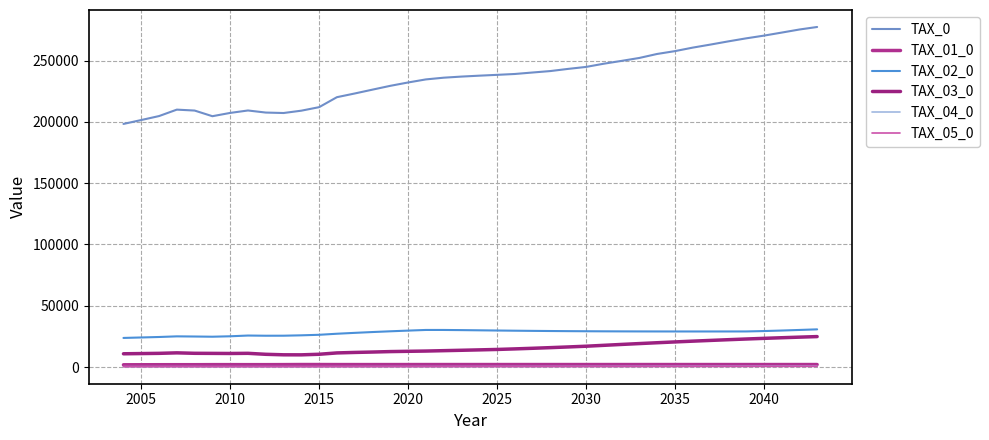

Does the chart display data point markers on the line(s)?

No